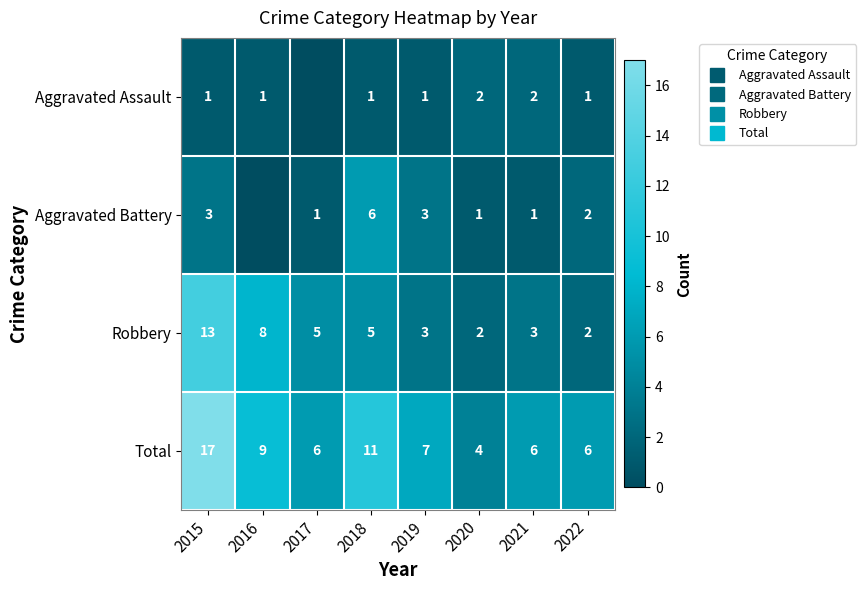

Where does the Robbery series first go above 5?

2015